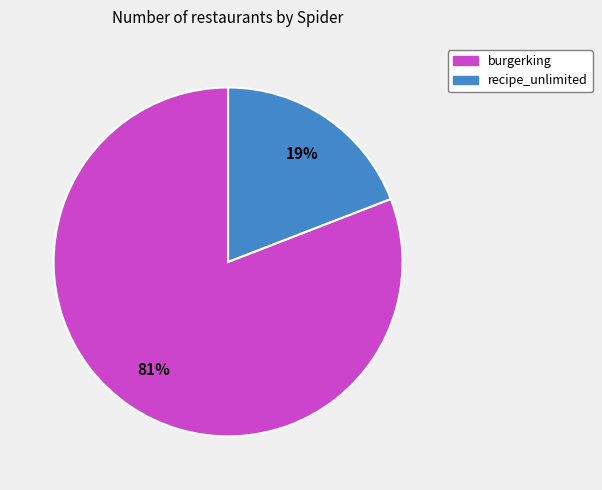

What is the ratio of the value at recipe_unlimited to the value at burgerking?

0.2